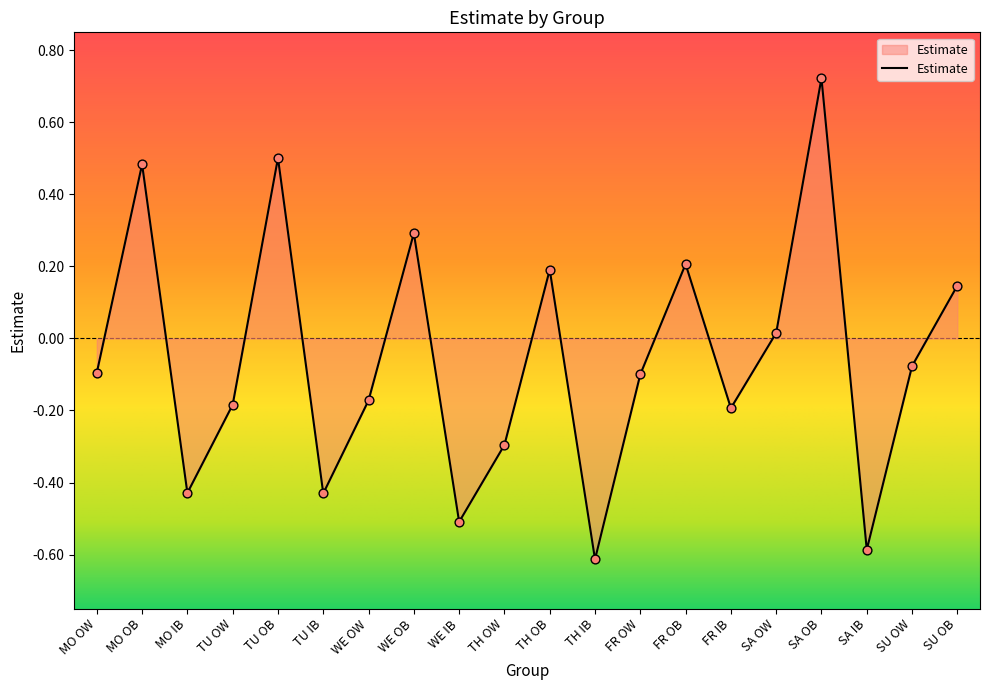

What is the change in value from MO OW to TH OB?

+0.3